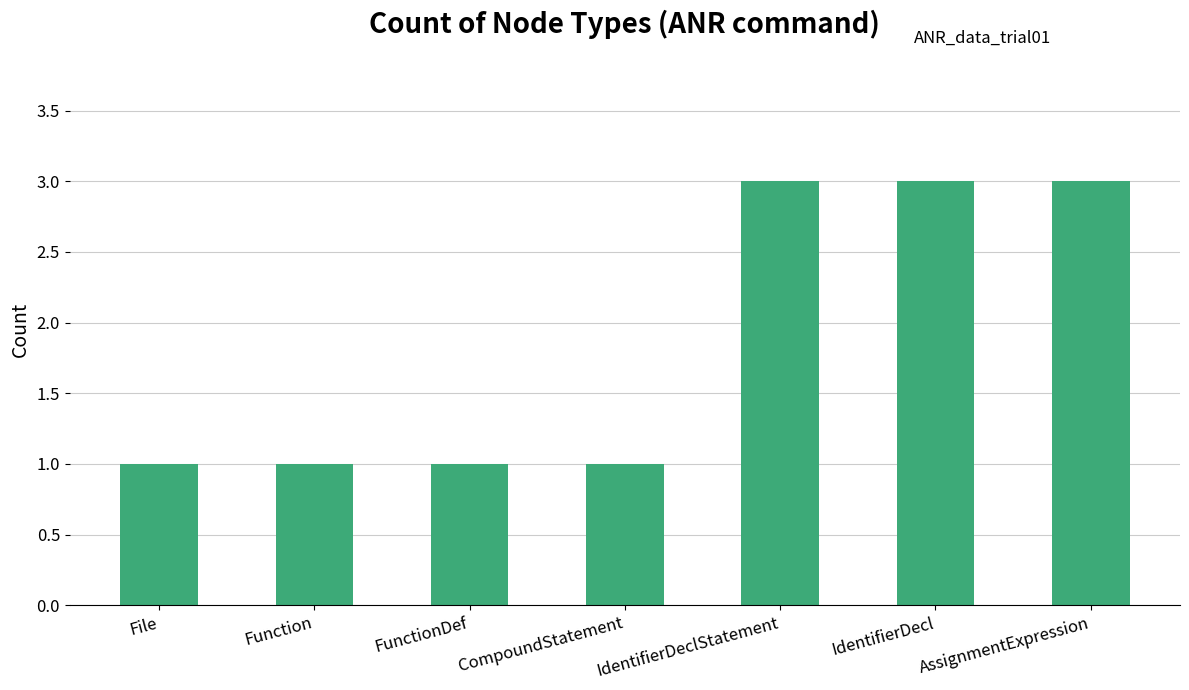

Count the number of data series in this chart.

1